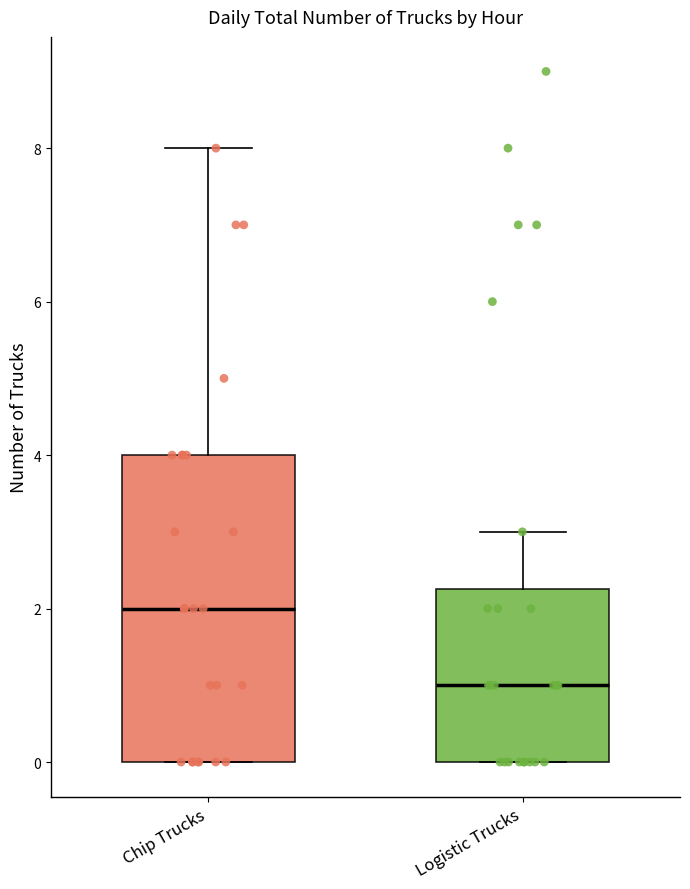

Reading left to right, read every box against the y-axis: the position of its median line, the range the box covers, and the ends of its whiskers. The values are not printed on the chart, so give them approximately, as read against the axis.

Chip Trucks: median 2.0, box 0.0 to 4.0, whiskers 0.0 to 8.0
Logistic Trucks: median 1.0, box 0.0 to 2.2, whiskers 0.0 to 3.0